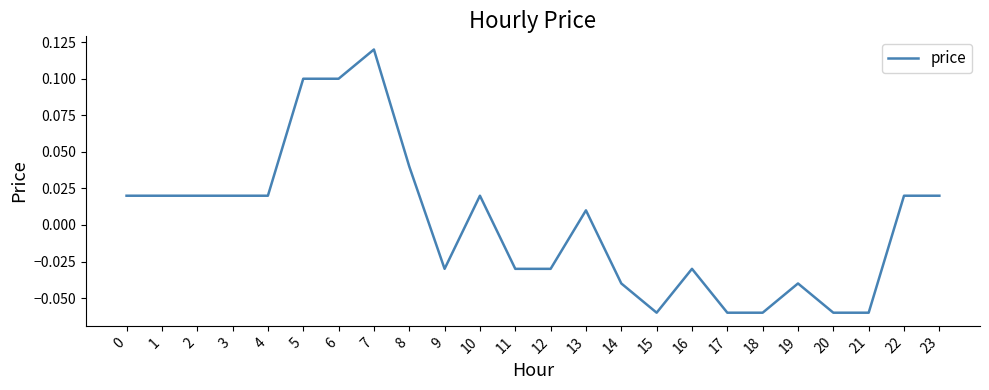

Count the number of values greater than 0.

13